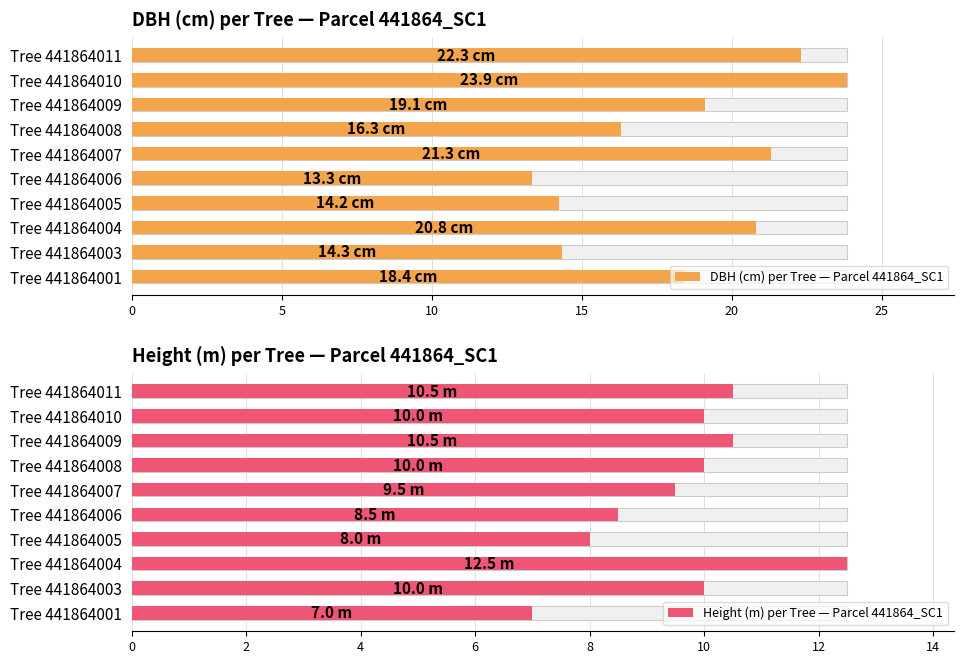

How many values in the DBH (cm) per Tree — Parcel 441864_SC1 series are below 19?

5